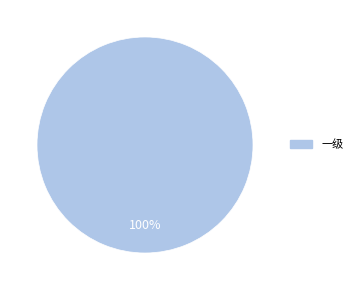

Is there a majority slice in this chart?

Yes